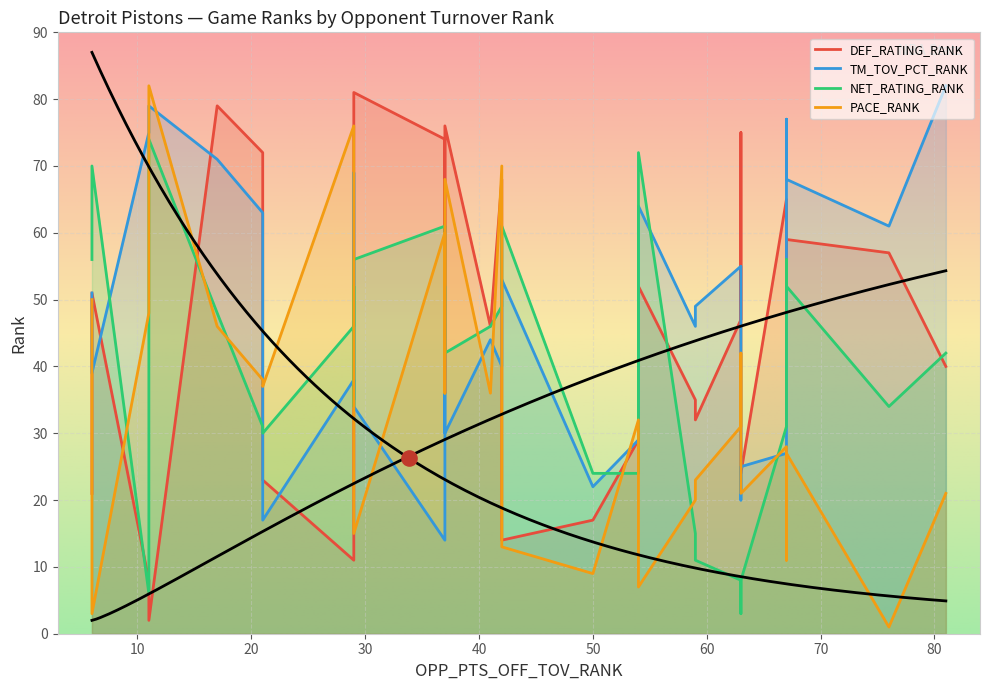

Is the value of NET_RATING_RANK at 54 greater than the value of DEF_RATING_RANK at 6?

No